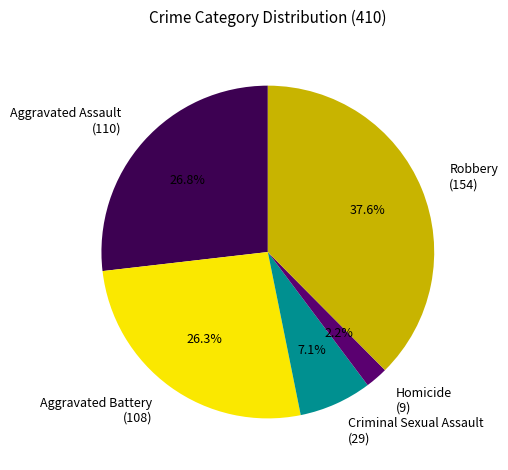

The Homicide slice represents 2% of the pie. True or false?

True